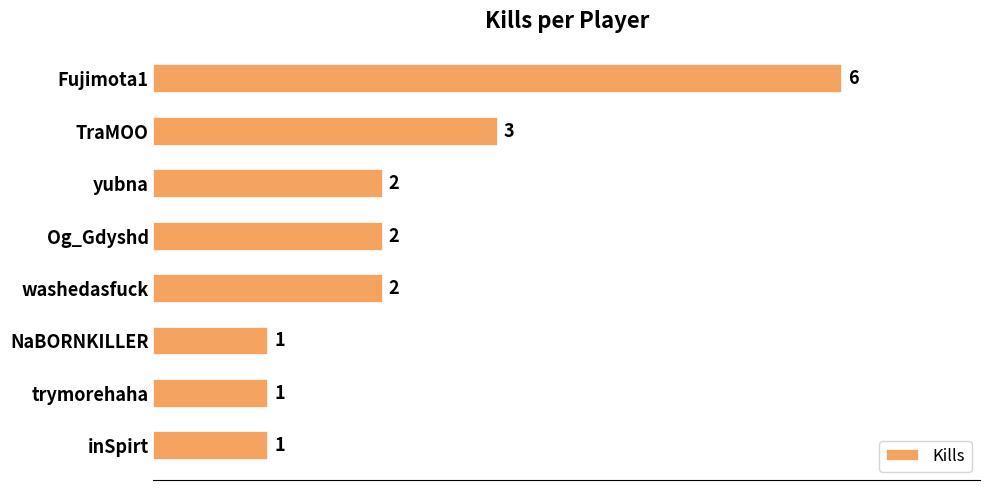

What is the difference between the second highest and second lowest values?

2